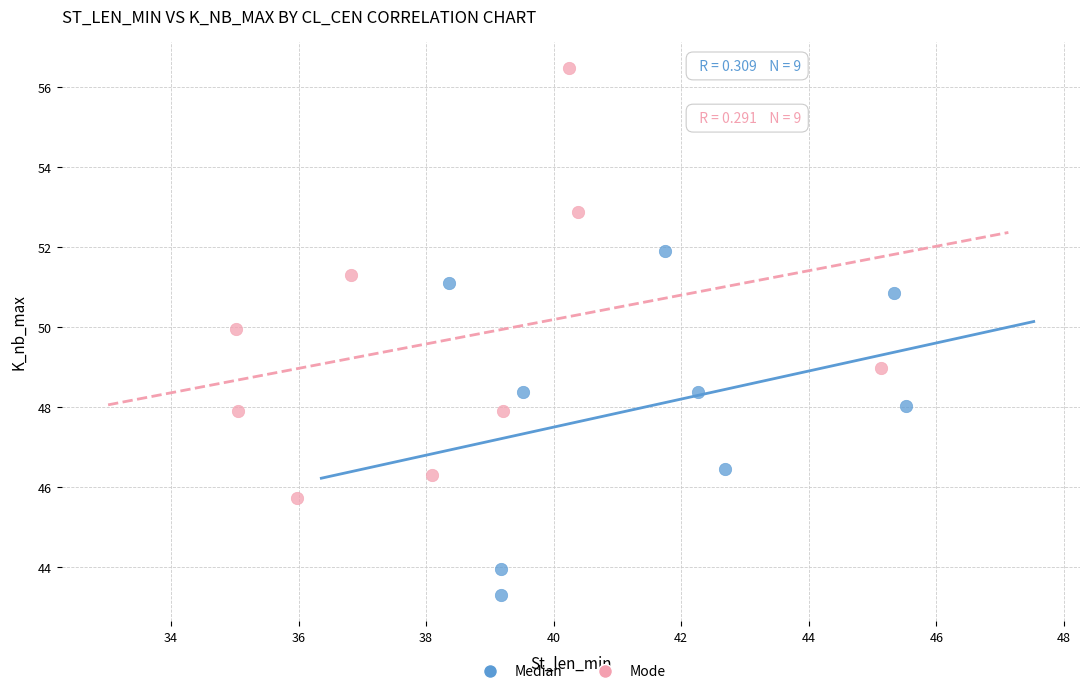

Which series reaches the maximum Y coordinate?

Mode